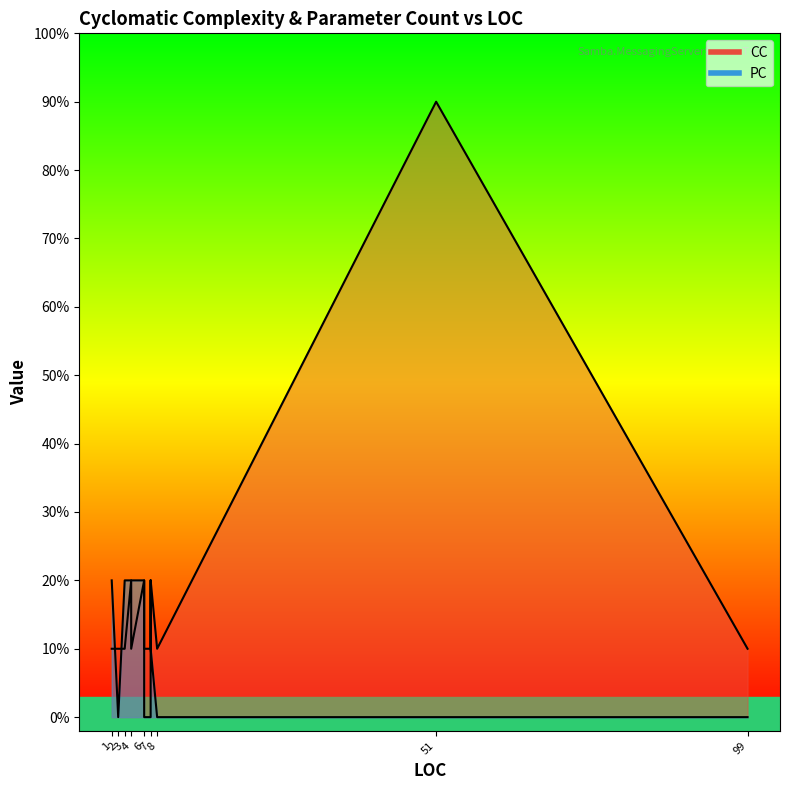

What is the sum of the CC values at 3 and 7?

2